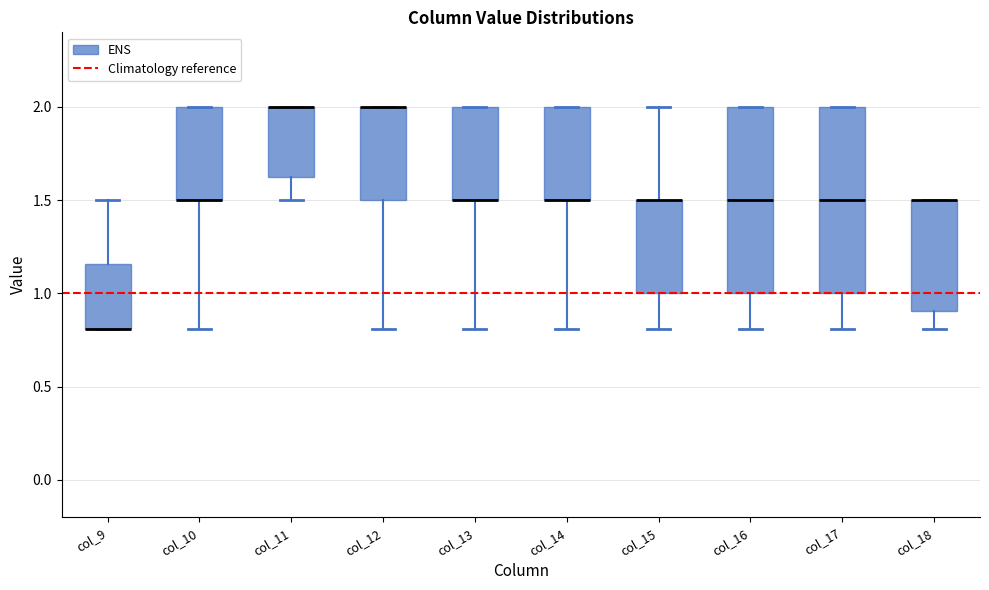

Reading left to right, transcribe this box plot: for each box, give where its median line is, the range the box spans, and where its two whiskers end, as read against the y-axis. The values are not printed on the chart, so give them approximately, as read against the axis.

col_9: median 0.80 (drawn on the box's lower edge), box 0.80 to 1.15, whiskers 0.80 to 1.50
col_10: median 1.50 (drawn on the box's lower edge), box 1.50 to 2.00, whiskers 0.80 to 2.00
col_11: median 2.00 (drawn on the box's upper edge), box 1.65 to 2.00, whiskers 1.50 to 2.00
col_12: median 2.00 (drawn on the box's upper edge), box 1.50 to 2.00, whiskers 0.80 to 2.00
col_13: median 1.50 (drawn on the box's lower edge), box 1.50 to 2.00, whiskers 0.80 to 2.00
col_14: median 1.50 (drawn on the box's lower edge), box 1.50 to 2.00, whiskers 0.80 to 2.00
col_15: median 1.50 (drawn on the box's upper edge), box 1.00 to 1.50, whiskers 0.80 to 2.00
col_16: median 1.50, box 1.00 to 2.00, whiskers 0.80 to 2.00
col_17: median 1.50, box 1.00 to 2.00, whiskers 0.80 to 2.00
col_18: median 1.50 (drawn on the box's upper edge), box 0.90 to 1.50, whiskers 0.80 to 1.50